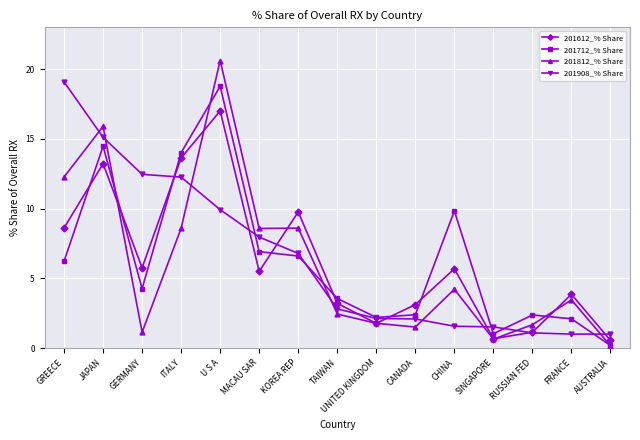

Is this an area chart (filled region under the line)?

No